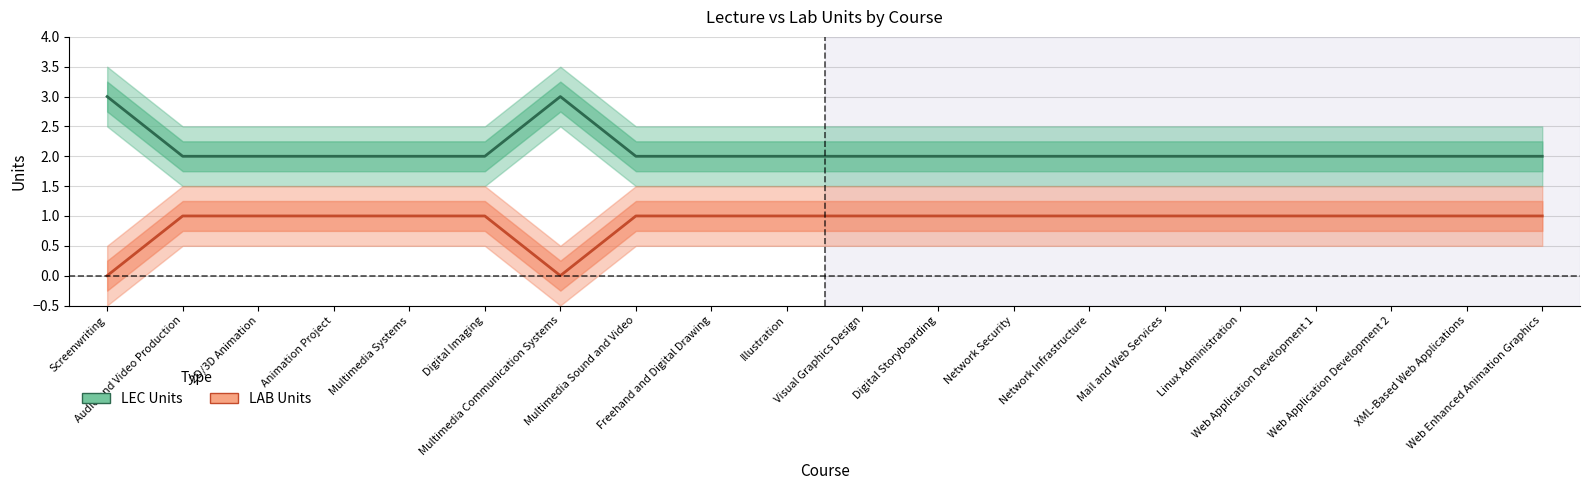

How many lines are shown in the chart?

2